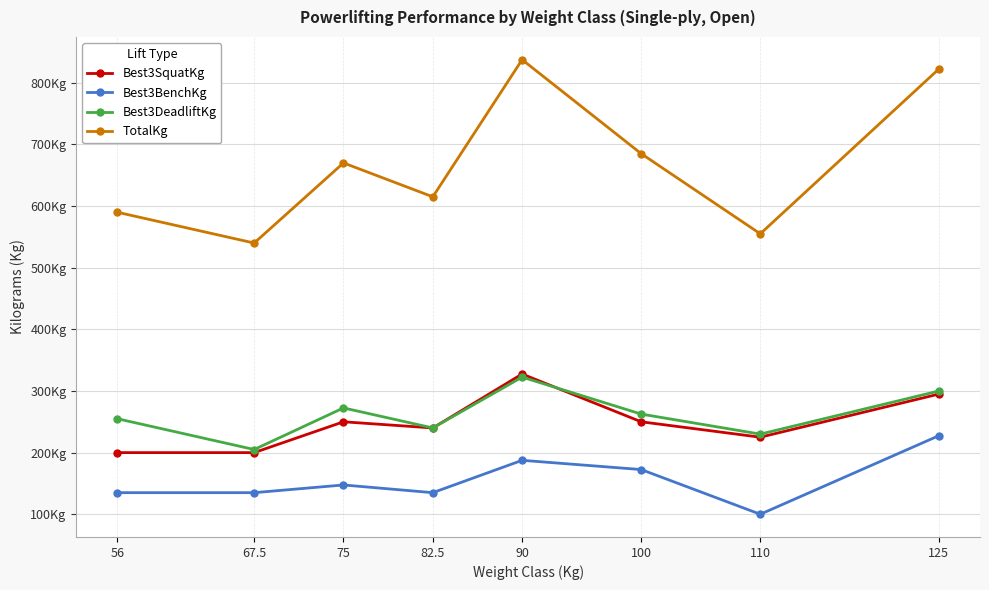

What is the smallest value displayed?

100.0